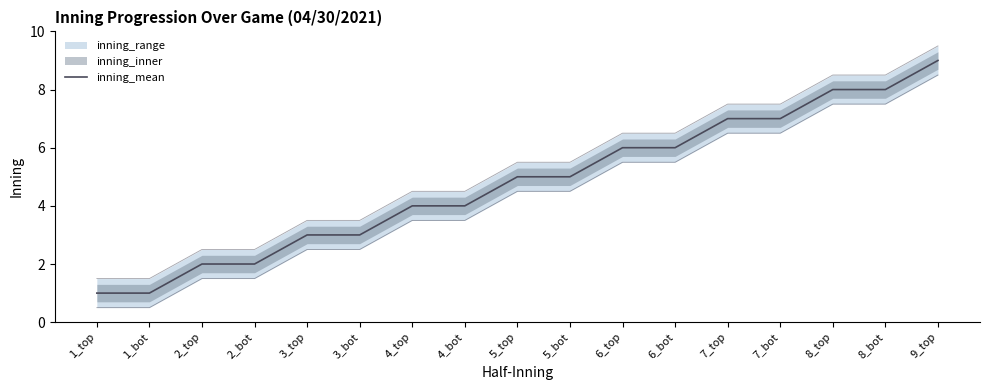

What is the difference between the second highest and minimum values?

7